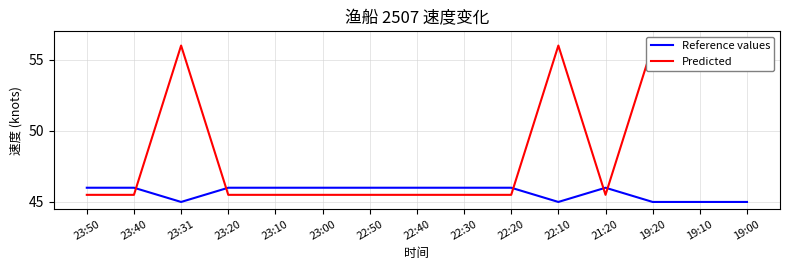

At which category is the sum across all series the highest?

23:31